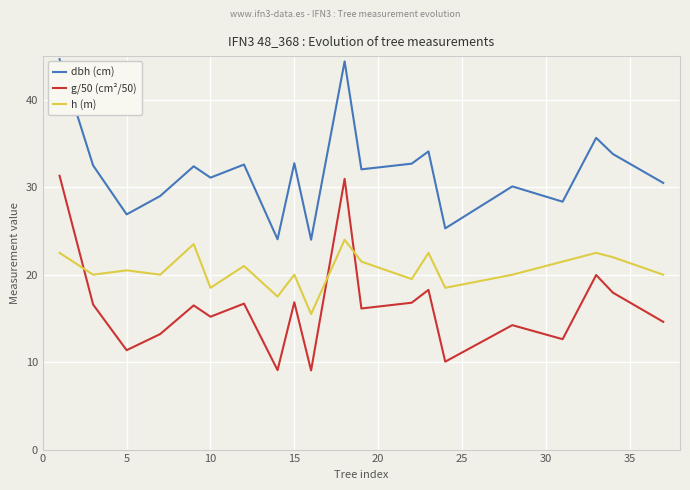

Rank the series by their average value, from highest to lowest.

dbh (cm), h (m), g/50 (cm²/50)